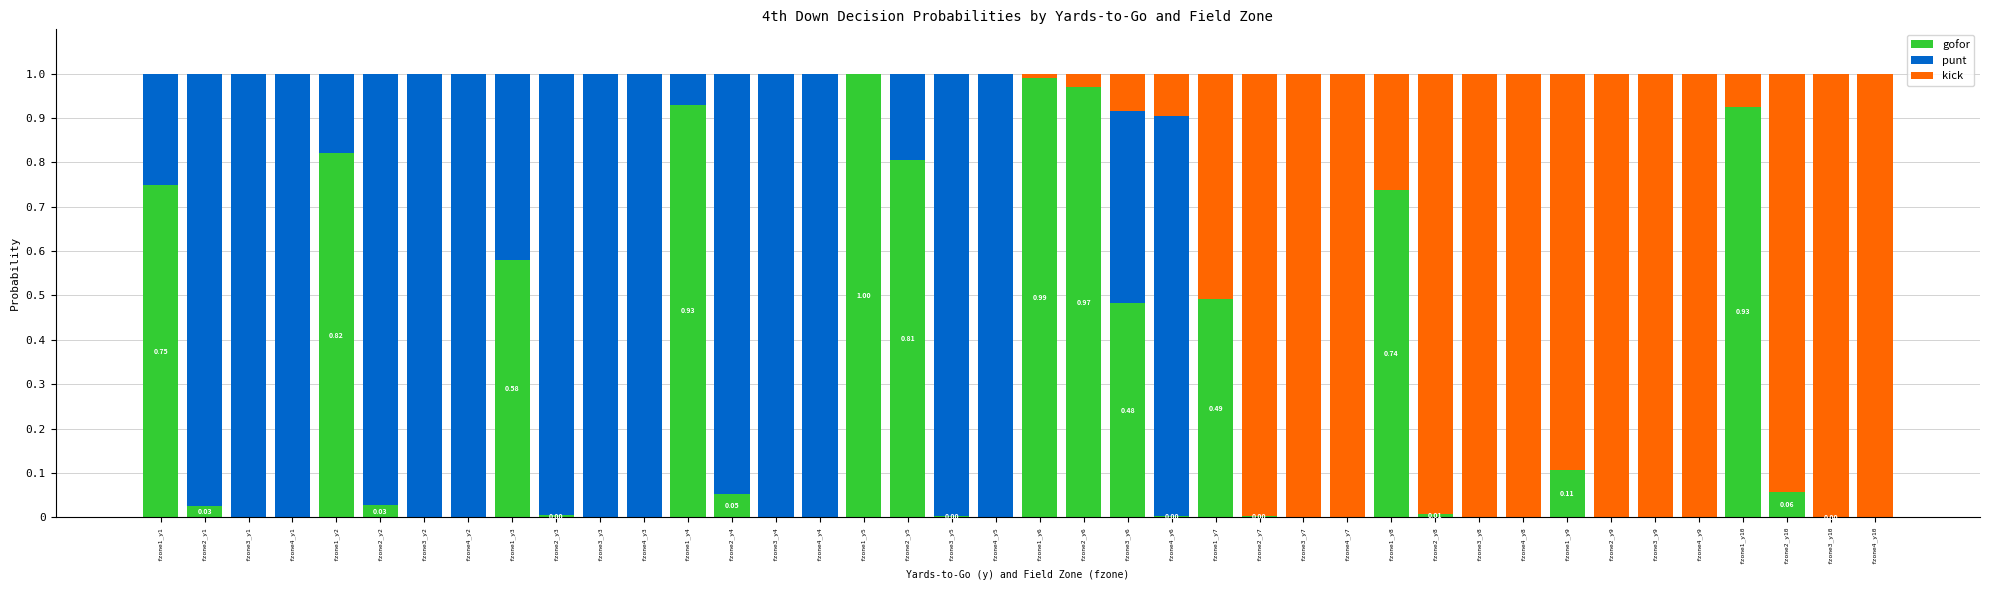

What is the difference between the kick values at fzone3_y10 and fzone4_y1?

1.0